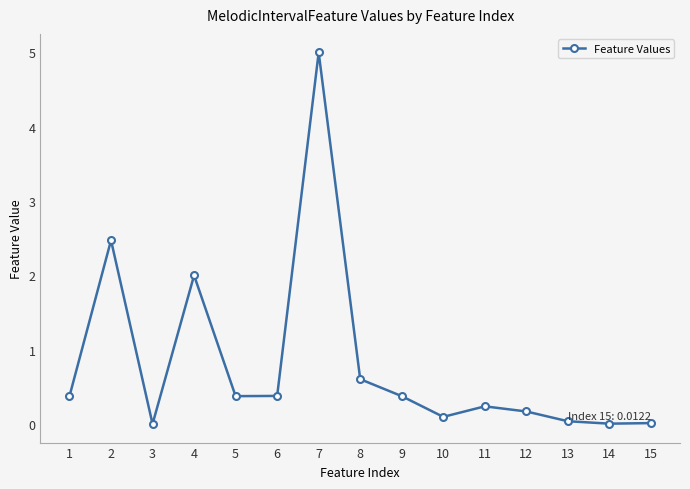

What is the greatest value displayed?

5.0